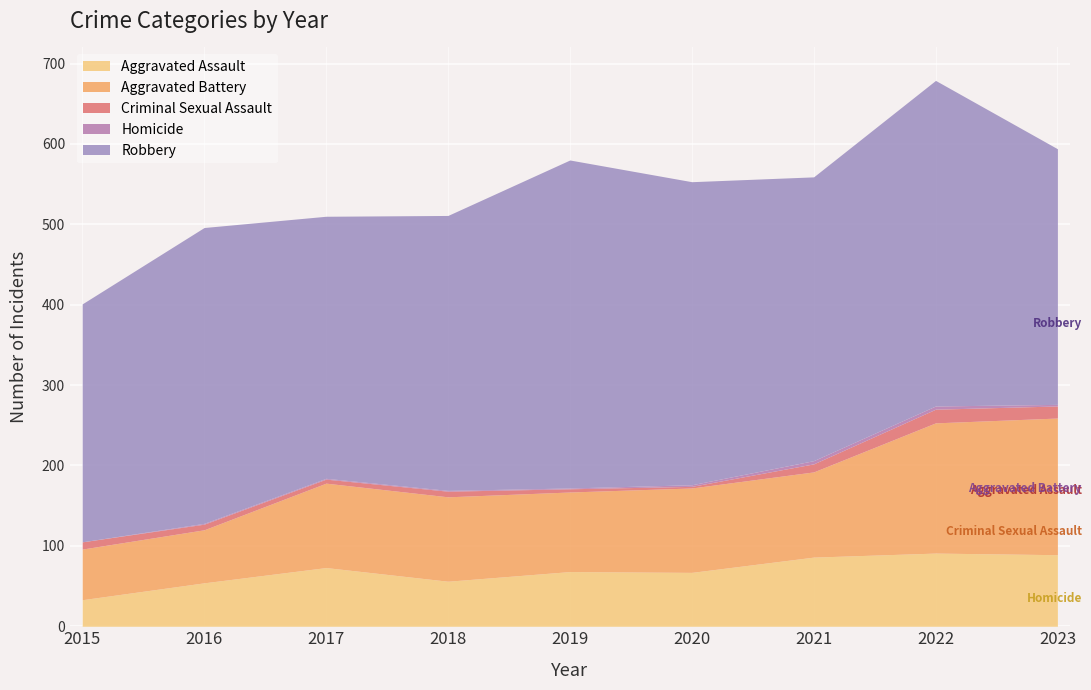

True or false: Robbery and Aggravated Assault intersect in this chart.

False